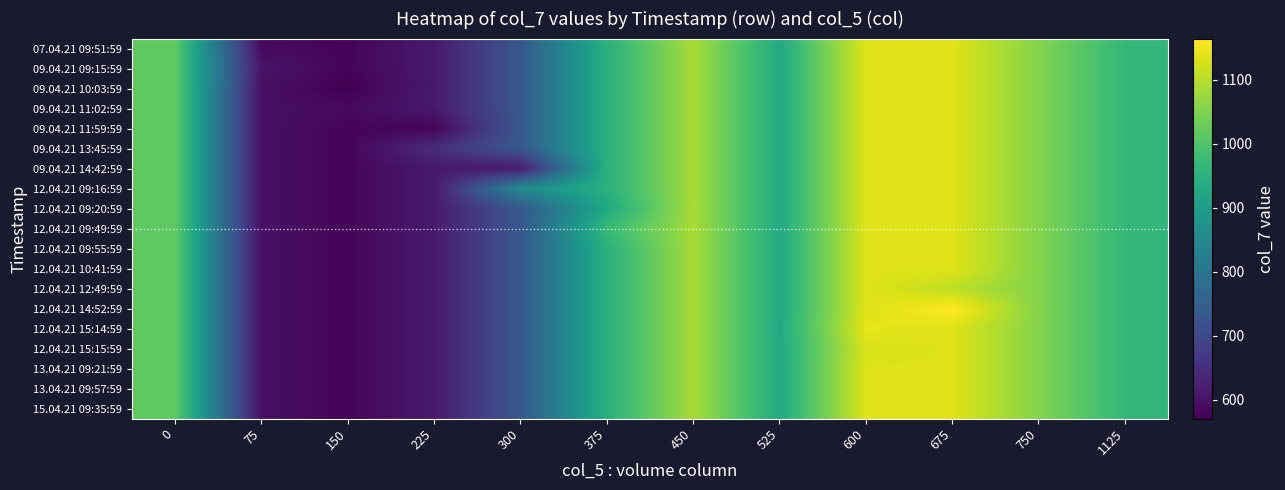

Reading left to right, list all the values displayed in this chart.

07.04.21 09:51:59: 0=1017.8	75=587.4	150=578.8	225=611.9	300=733.3	375=950.4	450=1087.2	525=932.6	600=1135.1	675=1135.2	750=1053.2	1125=964.3
09.04.21 09:15:59: 0=1017.8	75=603.5	150=578.8	225=611.9	300=733.3	375=950.4	450=1087.2	525=932.6	600=1135.1	675=1135.2	750=1053.2	1125=964.3
09.04.21 10:03:59: 0=1017.8	75=595.5	150=570.8	225=611.9	300=733.3	375=950.4	450=1087.2	525=932.6	600=1135.1	675=1135.2	750=1053.2	1125=964.3
09.04.21 11:02:59: 0=1017.8	75=595.5	150=586.8	225=611.9	300=733.3	375=950.4	450=1087.2	525=932.6	600=1135.1	675=1135.2	750=1053.2	1125=964.3
09.04.21 11:59:59: 0=1017.8	75=595.5	150=578.8	225=578.5	300=733.3	375=950.4	450=1087.2	525=932.6	600=1135.1	675=1135.2	750=1053.2	1125=964.3
09.04.21 13:45:59: 0=1017.8	75=595.5	150=578.8	225=645.2	300=733.3	375=950.4	450=1087.2	525=932.6	600=1135.1	675=1135.2	750=1053.2	1125=964.3
09.04.21 14:42:59: 0=1017.8	75=595.5	150=578.8	225=611.9	300=612.8	375=950.4	450=1087.2	525=932.6	600=1135.1	675=1135.2	750=1053.2	1125=964.3
12.04.21 09:16:59: 0=1017.8	75=595.5	150=578.8	225=611.9	300=853.9	375=950.4	450=1087.2	525=932.6	600=1135.1	675=1135.2	750=1053.2	1125=964.3
12.04.21 09:20:59: 0=1017.8	75=595.5	150=578.8	225=611.9	300=733.3	375=930.1	450=1087.2	525=932.6	600=1135.1	675=1135.2	750=1053.2	1125=964.3
12.04.21 09:49:59: 0=1017.8	75=595.5	150=578.8	225=611.9	300=733.3	375=970.6	450=1087.2	525=932.6	600=1135.1	675=1135.2	750=1053.2	1125=964.3
12.04.21 09:55:59: 0=1017.8	75=595.5	150=578.8	225=611.9	300=733.3	375=950.4	450=1087.2	525=932.6	600=1135.1	675=1135.2	750=1053.2	1125=964.3
12.04.21 10:41:59: 0=1017.8	75=595.5	150=578.8	225=611.9	300=733.3	375=950.4	450=1087.2	525=932.6	600=1135.1	675=1135.2	750=1053.2	1125=964.3
12.04.21 12:49:59: 0=1017.8	75=595.5	150=578.8	225=611.9	300=733.3	375=950.4	450=1087.2	525=932.6	600=1135.1	675=1106.3	750=1053.2	1125=964.3
12.04.21 14:52:59: 0=1017.8	75=595.5	150=578.8	225=611.9	300=733.3	375=950.4	450=1087.2	525=932.6	600=1135.1	675=1164.0	750=1053.2	1125=964.3
12.04.21 15:14:59: 0=1017.8	75=595.5	150=578.8	225=611.9	300=733.3	375=950.4	450=1087.2	525=932.6	600=1142.5	675=1135.2	750=1053.2	1125=964.3
12.04.21 15:15:59: 0=1017.8	75=595.5	150=578.8	225=611.9	300=733.3	375=950.4	450=1087.2	525=932.6	600=1127.7	675=1135.2	750=1053.2	1125=964.3
13.04.21 09:21:59: 0=1017.8	75=595.5	150=578.8	225=611.9	300=733.3	375=950.4	450=1087.2	525=932.6	600=1135.1	675=1135.2	750=1053.2	1125=964.3
13.04.21 09:57:59: 0=1017.8	75=595.5	150=578.8	225=611.9	300=733.3	375=950.4	450=1087.2	525=932.6	600=1135.1	675=1135.2	750=1053.2	1125=964.3
15.04.21 09:35:59: 0=1017.8	75=595.5	150=578.8	225=611.9	300=733.3	375=950.4	450=1087.2	525=932.6	600=1135.1	675=1135.2	750=1053.2	1125=964.3